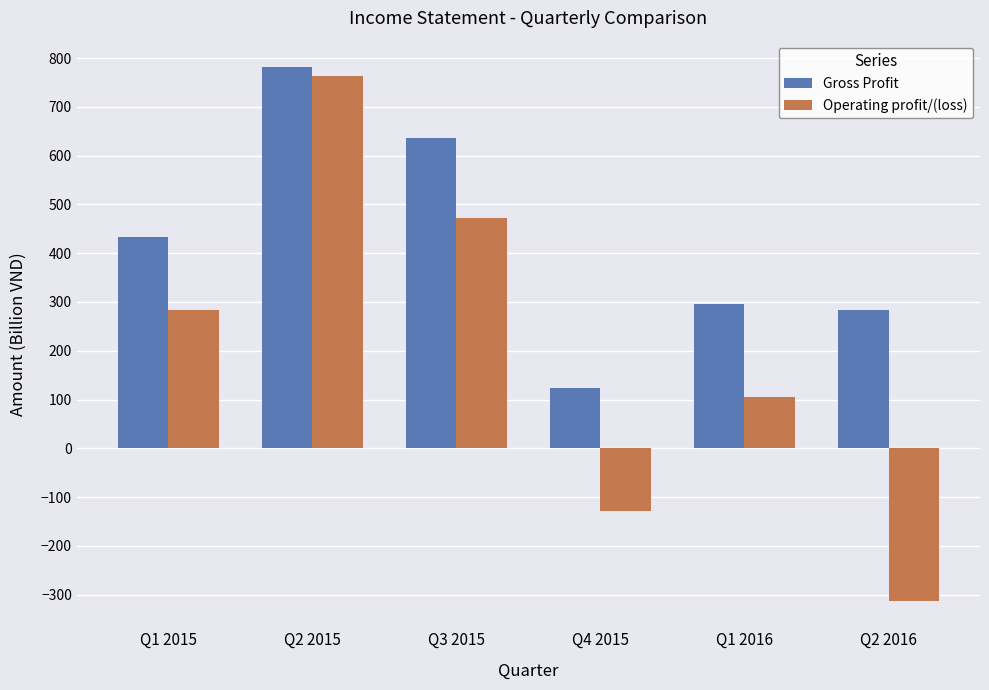

The Operating profit/(loss) series shows 763.6 at Q2 2015. True or false?

True